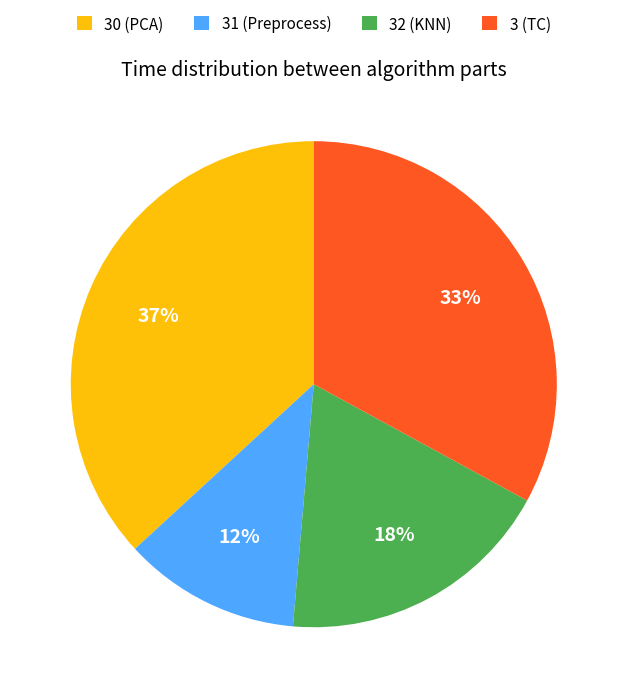

Rank the categories by value from highest to lowest.

30 (PCA), 3 (TC), 32 (KNN), 31 (Preprocess)